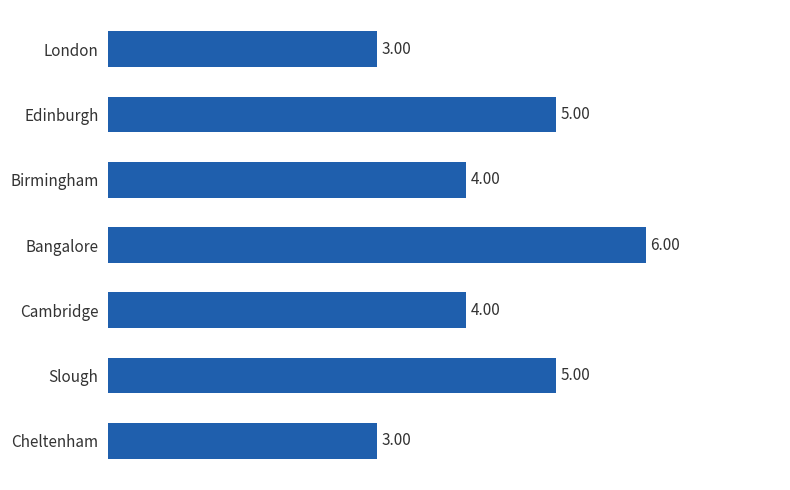

What is the label of the 7th bar from the bottom?

London